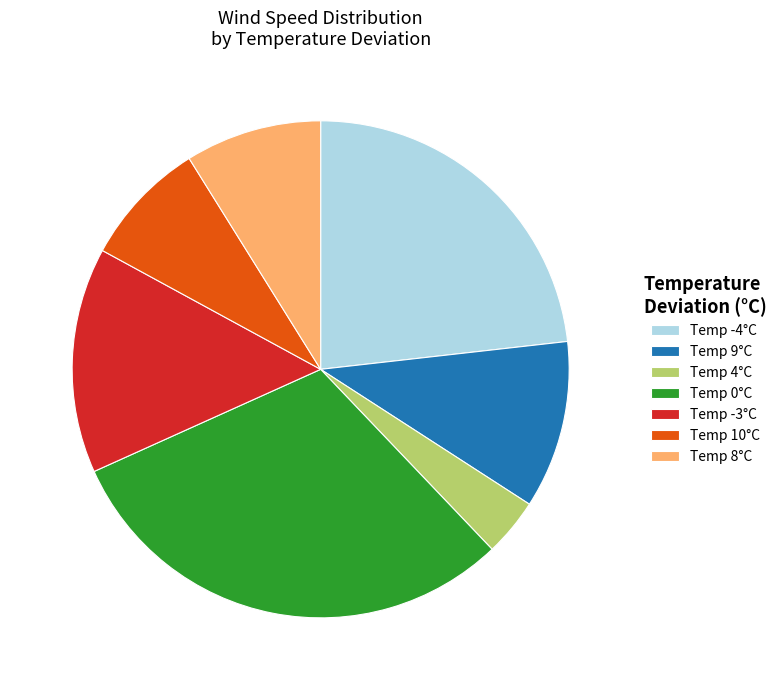

Which category has the biggest portion of the pie?

Temp 0°C